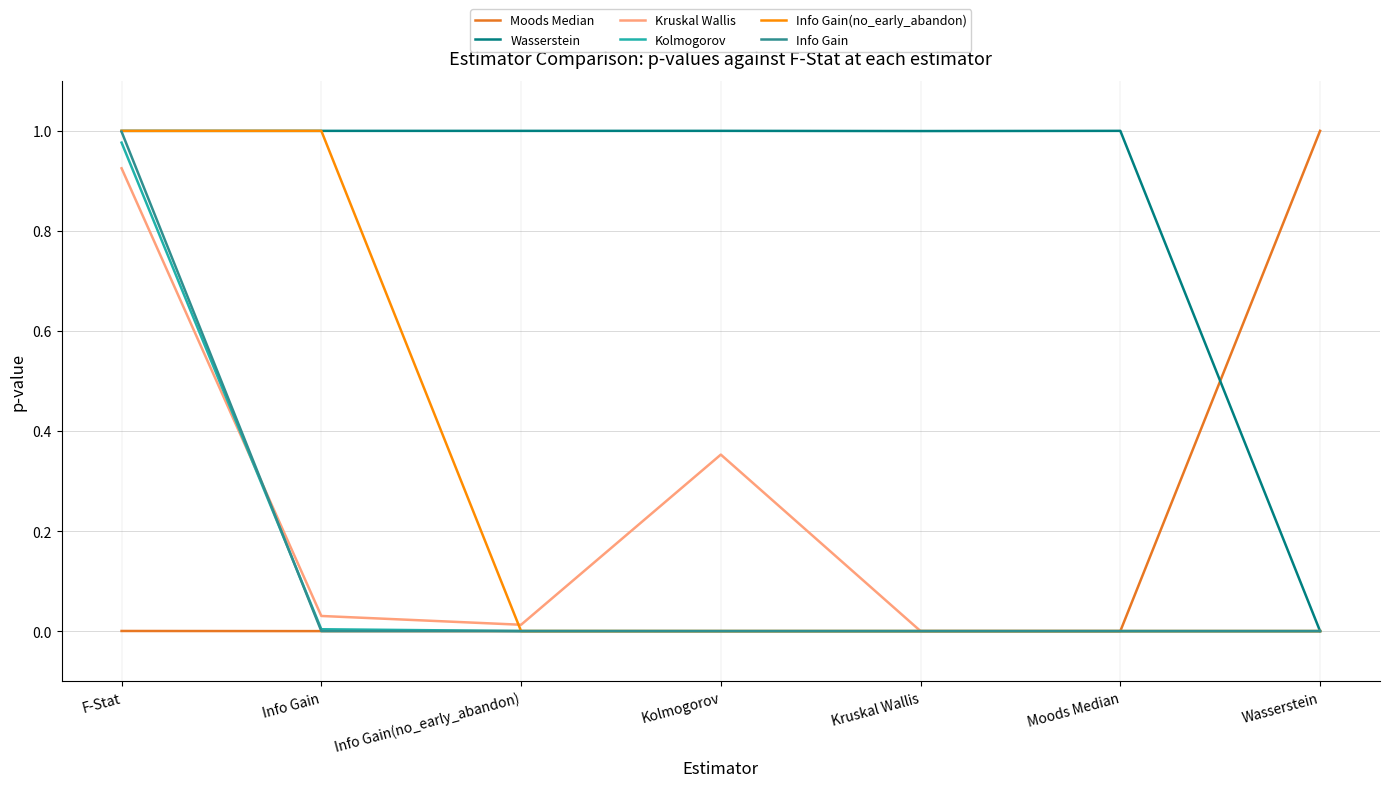

Is it true that Wasserstein equals 1.0 at Info Gain?

True